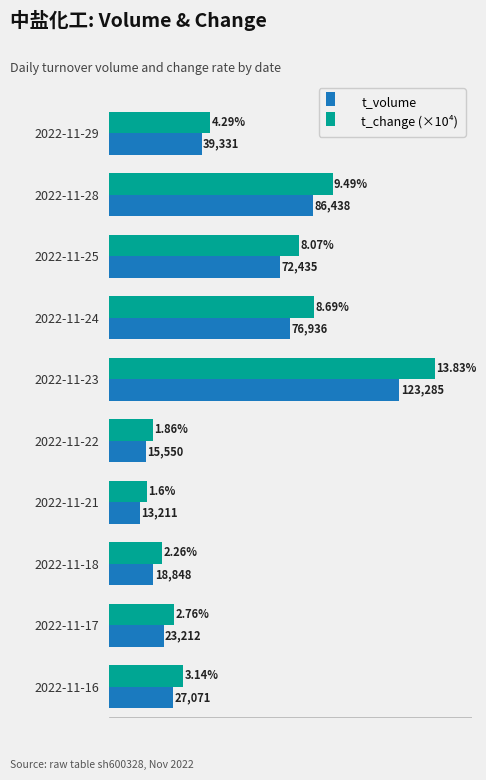

Which series has the largest total across all categories?

t_change (×10⁴)